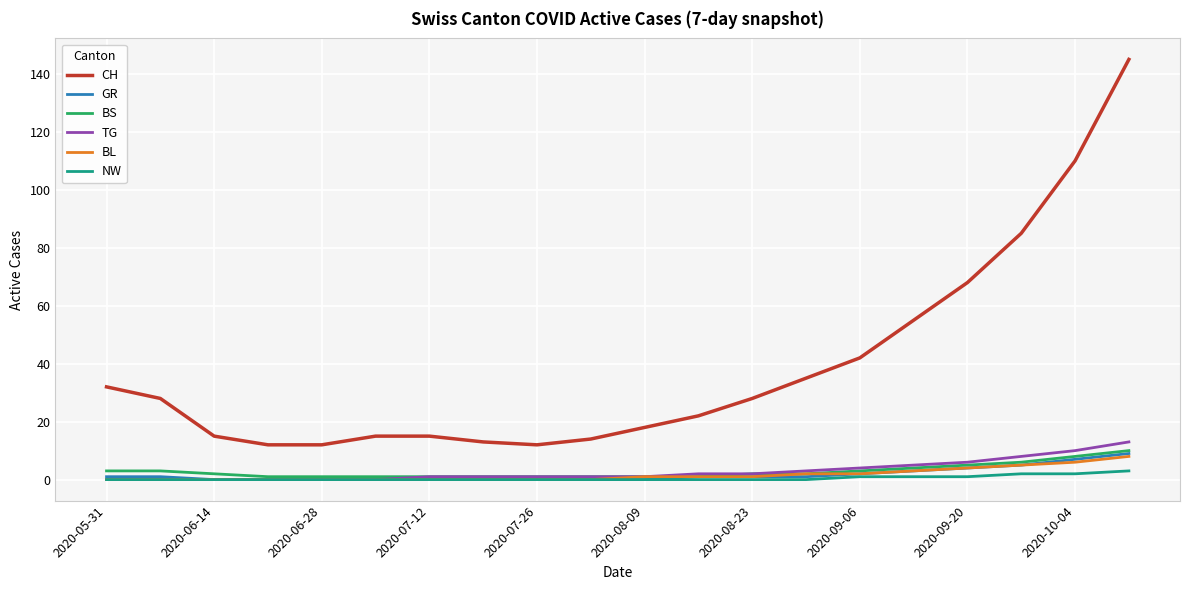

Which series has the largest total across all categories?

CH